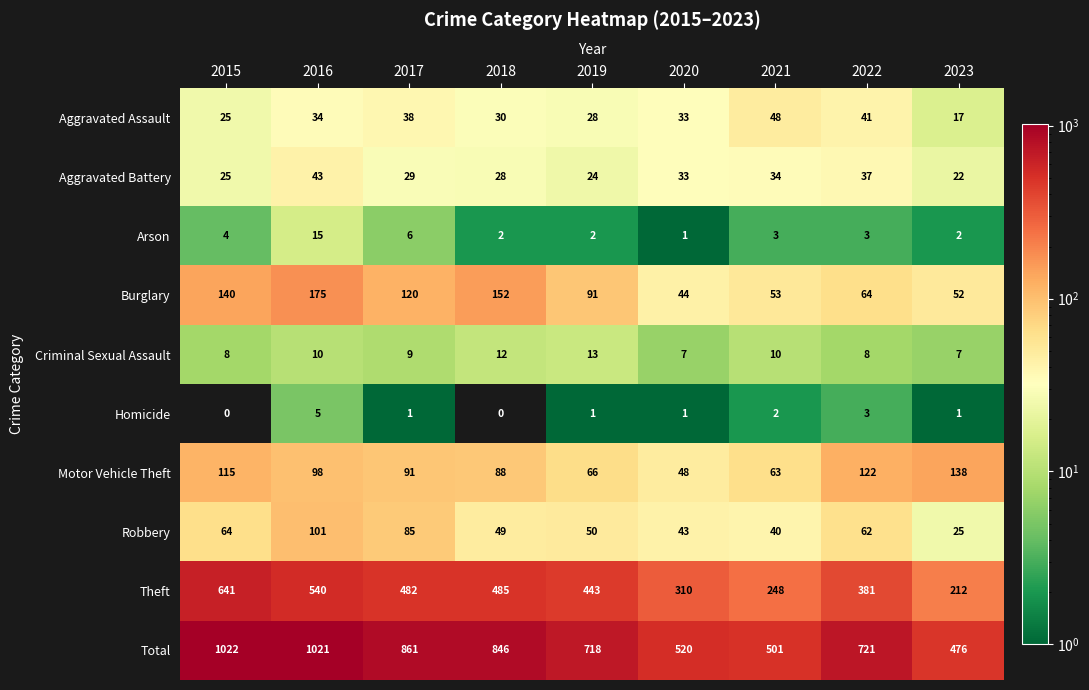

At how many categories does at least one series exceed 408?

9